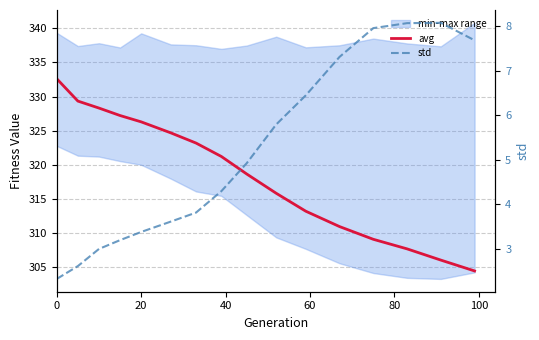

How many data points in std are less than 4?

7